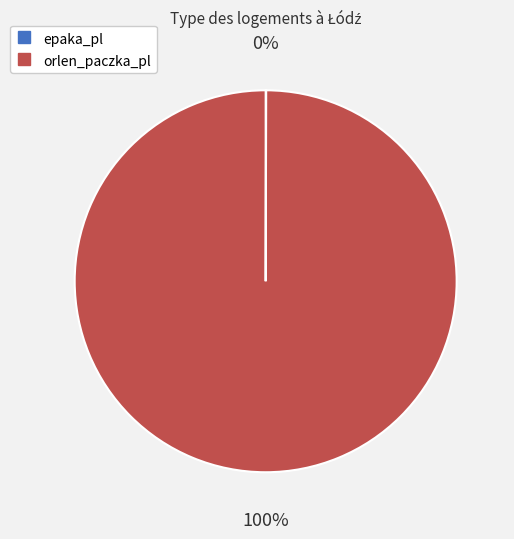

To the nearest percent, what is the average slice percentage?

50%